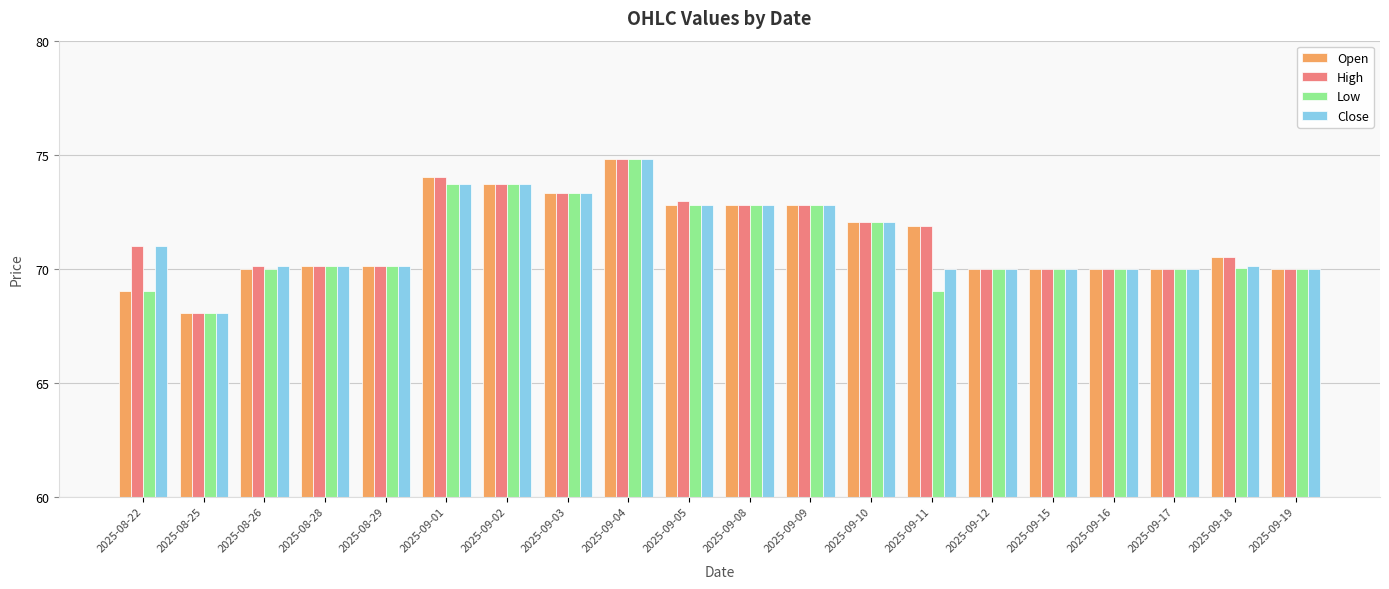

The Low series shows 73.7 at 2025-09-01. True or false?

True